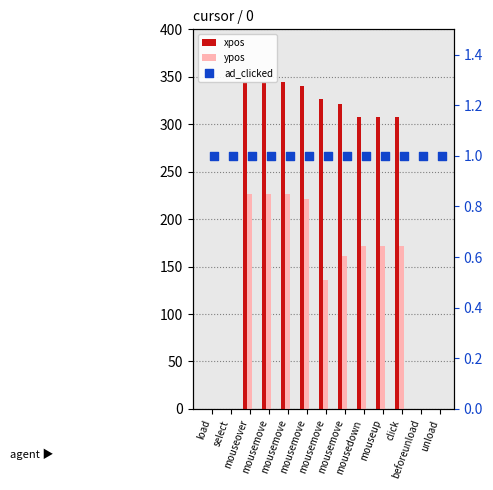

Which series reaches the maximum Y coordinate?

xpos